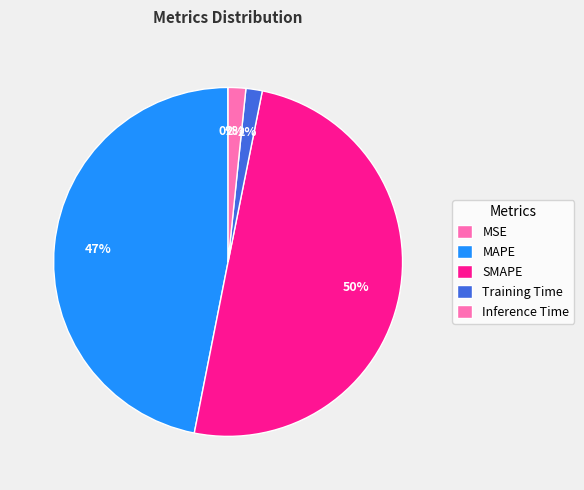

What is the smallest slice in the pie chart?

MSE